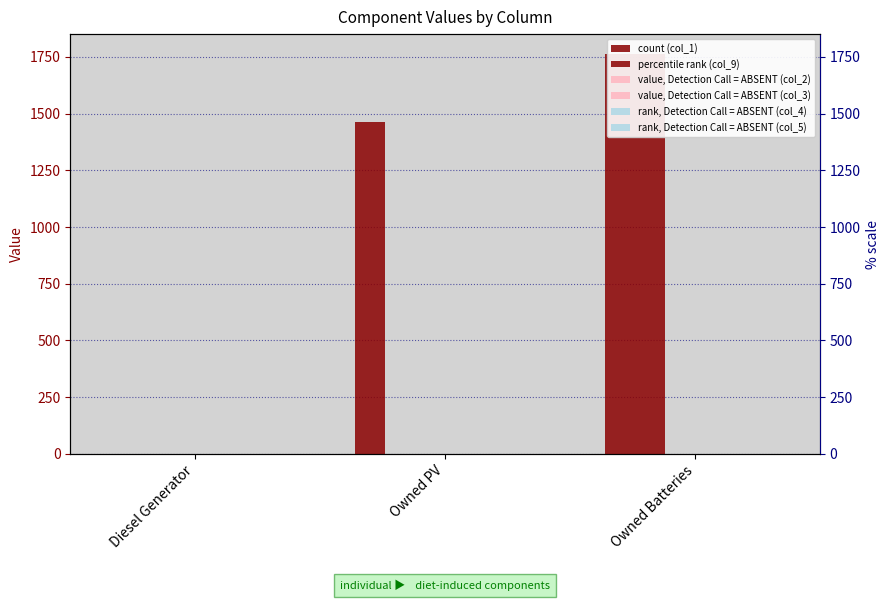

What position from the left is Owned PV?

2